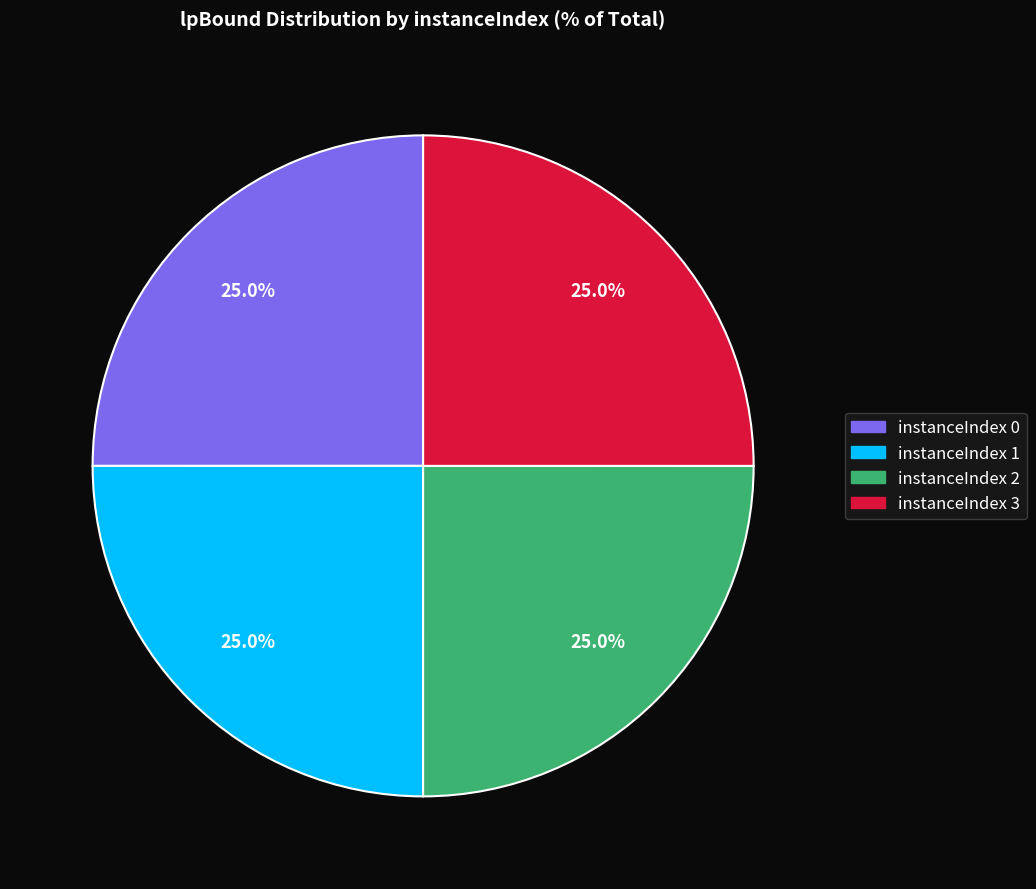

How many slices are in this pie chart?

4